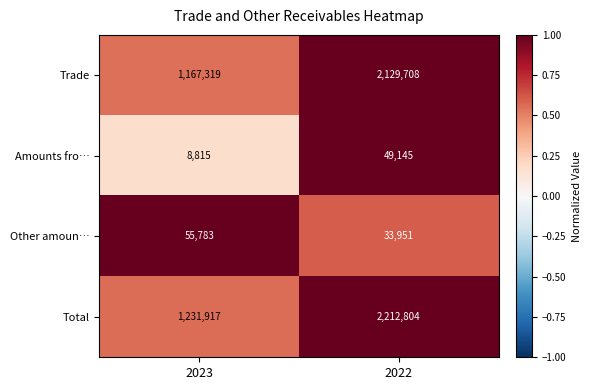

Which series has the largest total across all categories?

Total